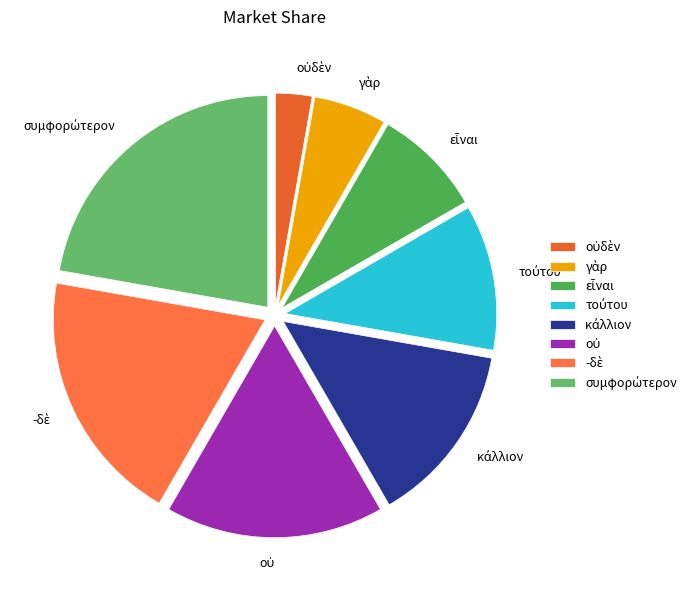

Is there any slice that represents more than half of the pie?

No